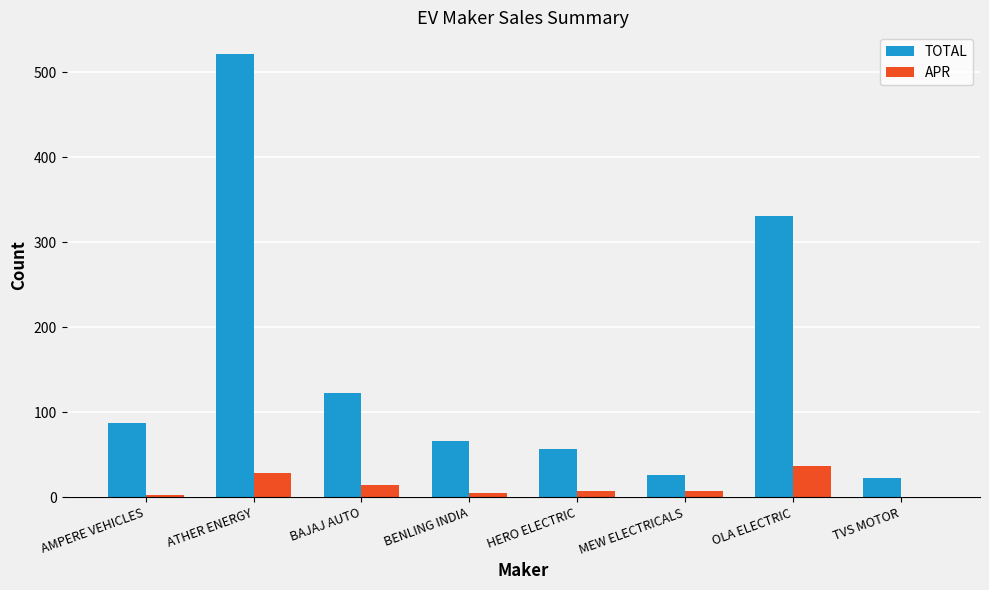

Is it true that TOTAL equals 25 at HERO ELECTRIC?

False